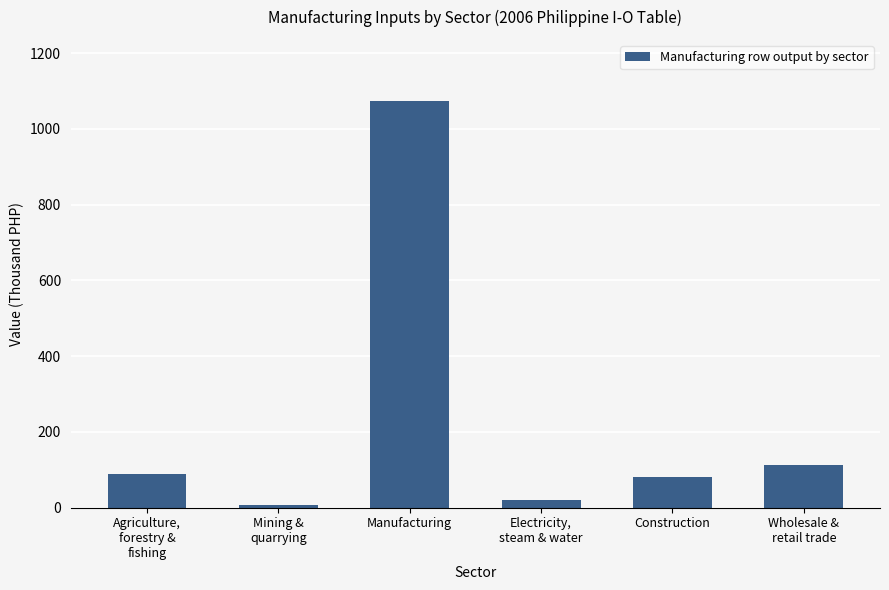

Where does the data first go above 88?

Agriculture,
forestry &
fishing